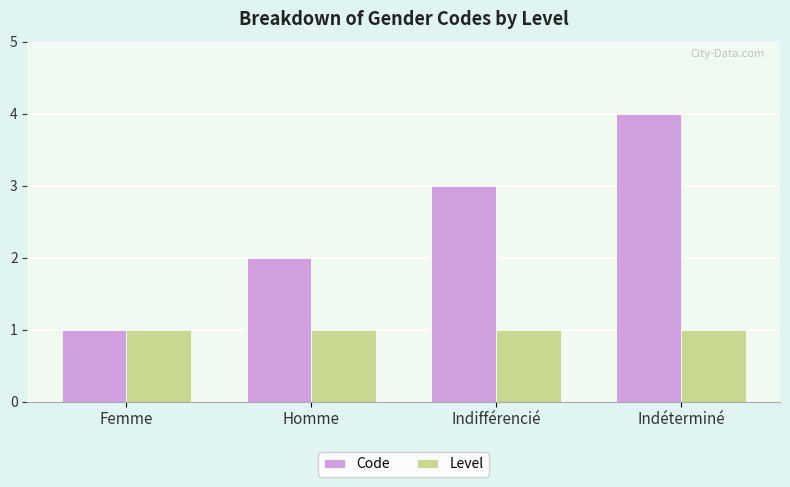

Reading left to right, transcribe all the data shown in this chart.

Code: Femme=1	Homme=2	Indifférencié=3	Indéterminé=4
Level: Femme=1	Homme=1	Indifférencié=1	Indéterminé=1